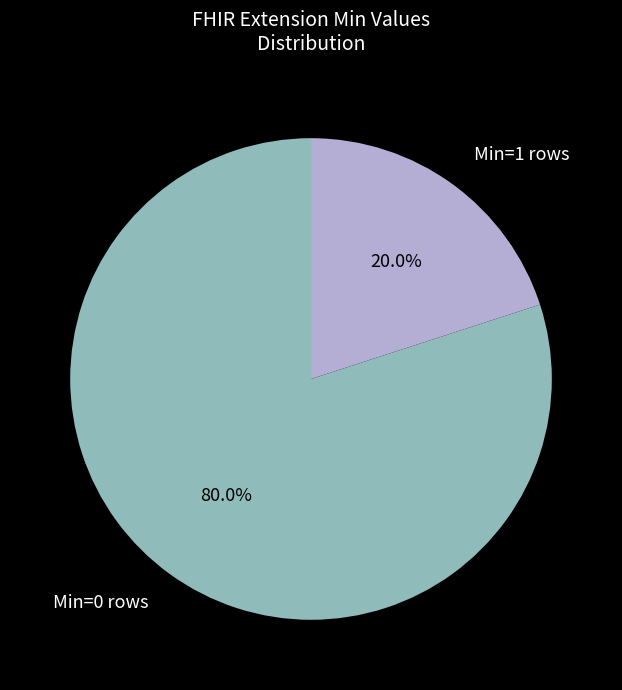

How many segments does this pie chart have?

2